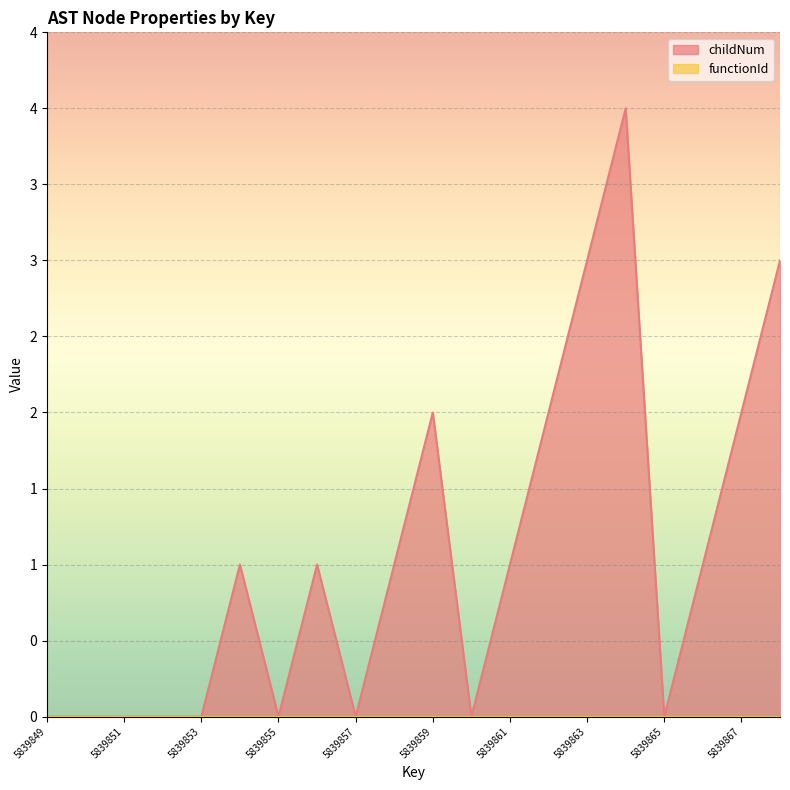

How many values are between 0 and 2?

17